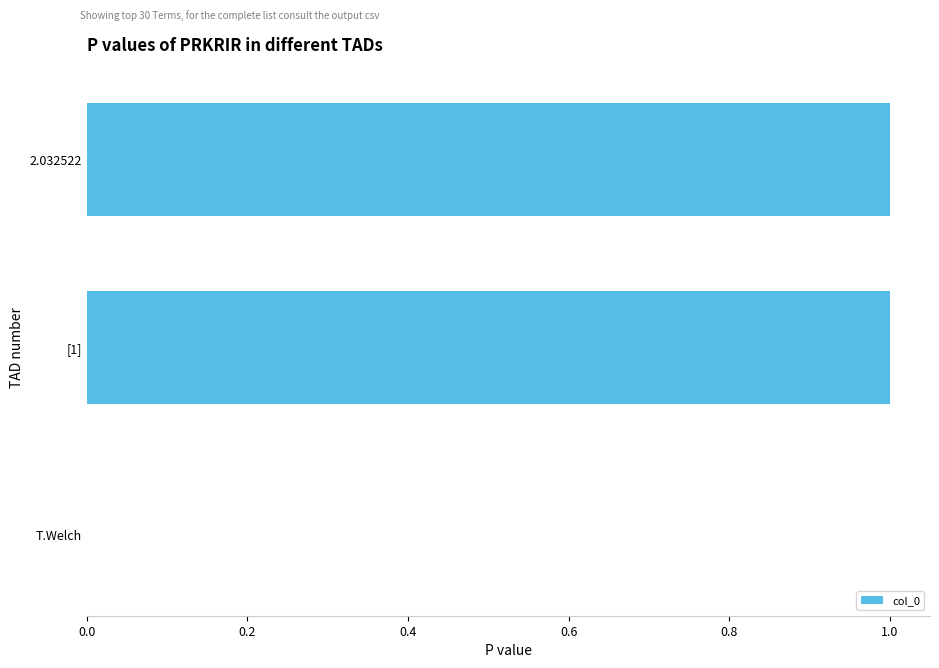

What is the change in value from T.Welch to 2.032522?

+1